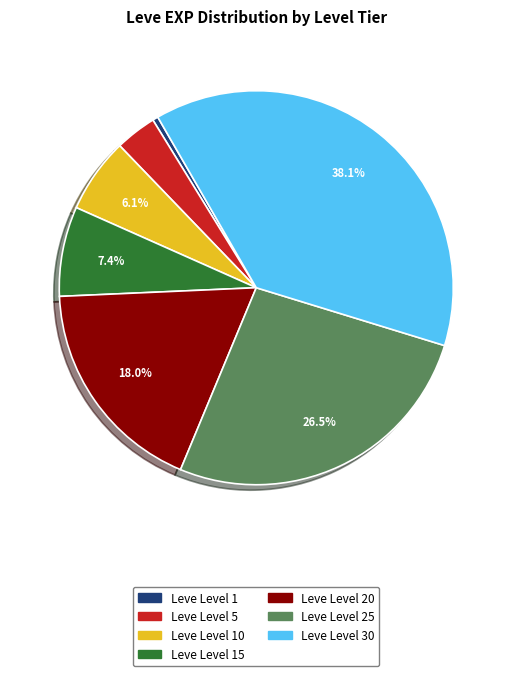

Is there a majority slice in this chart?

No